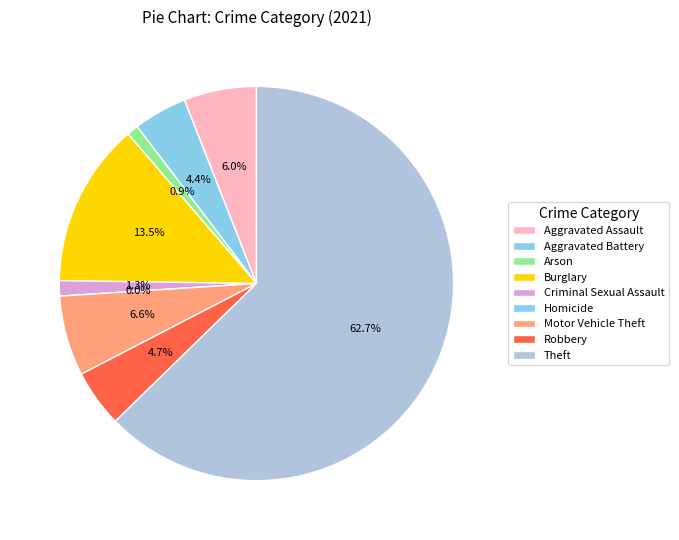

How many segments does this pie chart have?

9